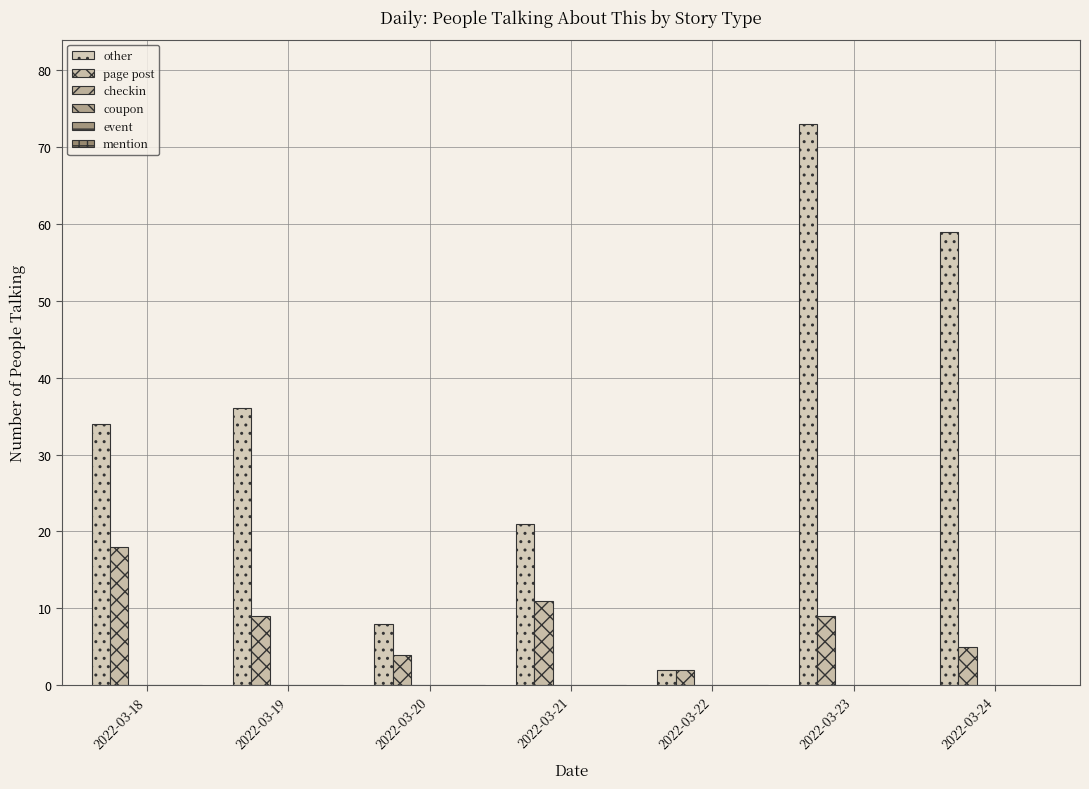

How many bars are there in total?

14